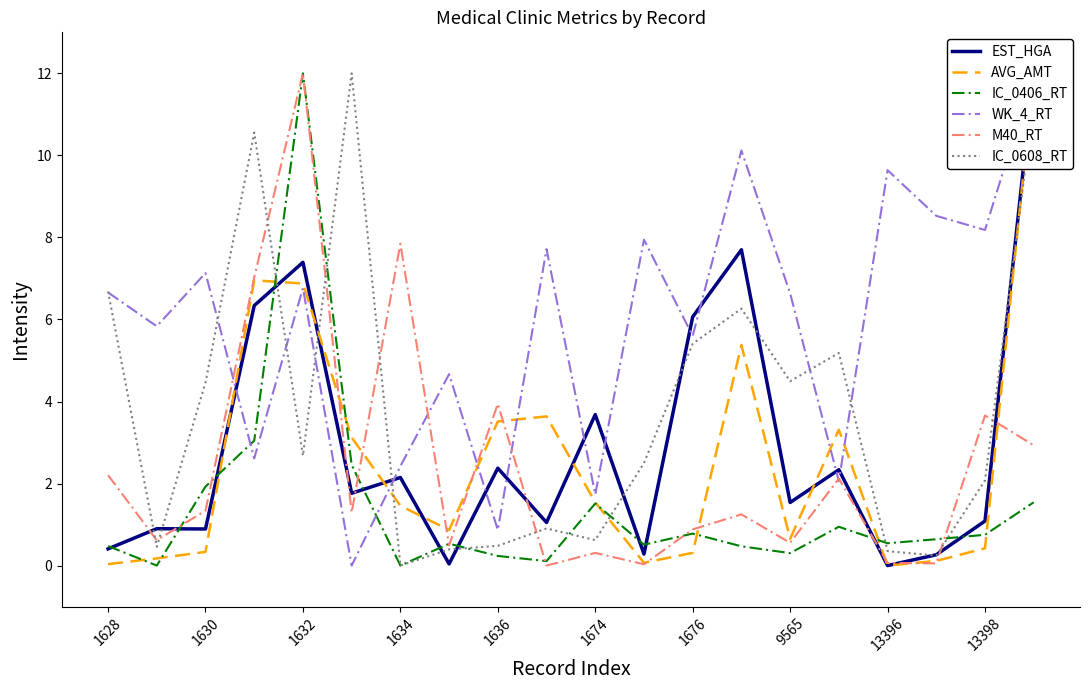

Which category has the highest value across all series?

19